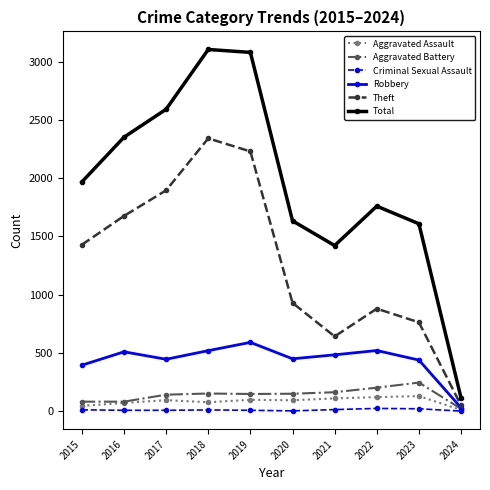

Which series changed the most between 2017 and 2024?

Total